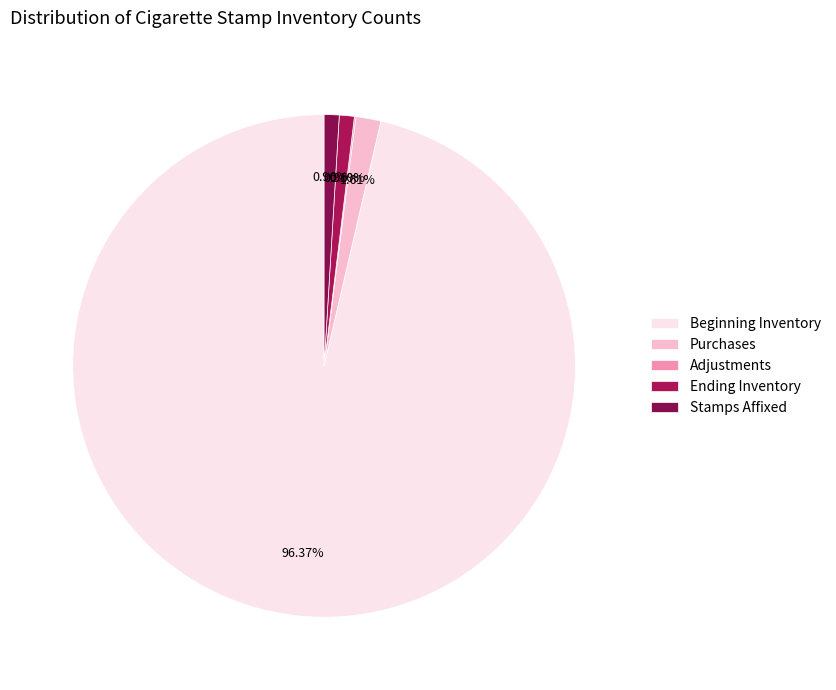

Between Beginning Inventory and Ending Inventory, which is larger?

Beginning Inventory